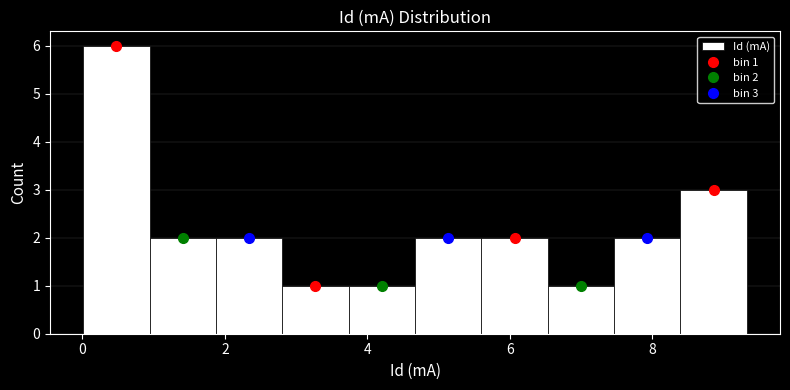

Which range on the x-axis has the tallest bar?

0.0 to 1.0